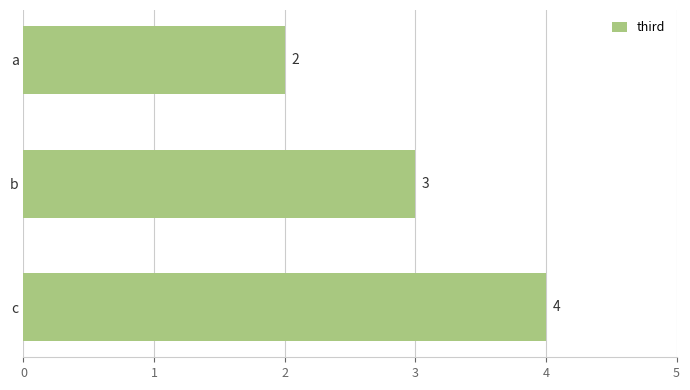

Rank the categories by value from highest to lowest.

c, b, a